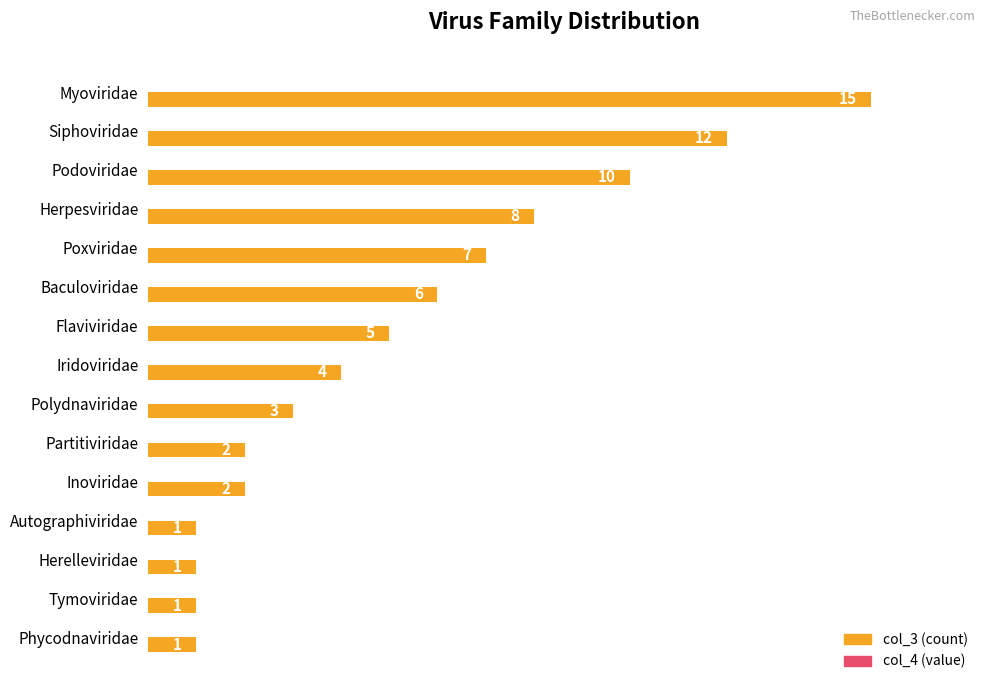

Reading top to bottom, what are all the values shown in this chart?

15	12	10	8	7	6	5	4	3	2	2	1	1	1	1